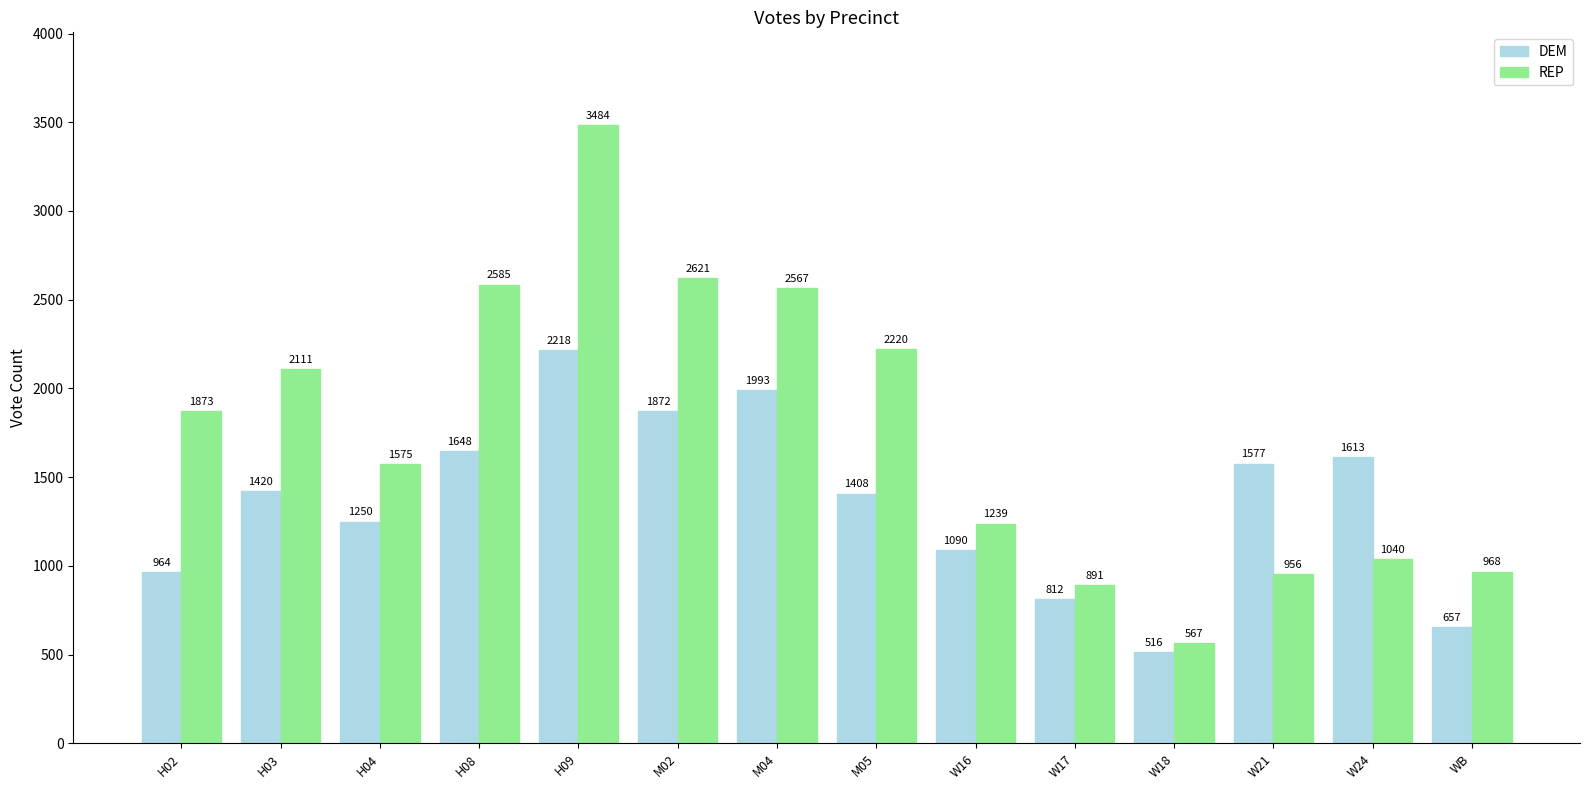

Does the chart contain any negative values?

No